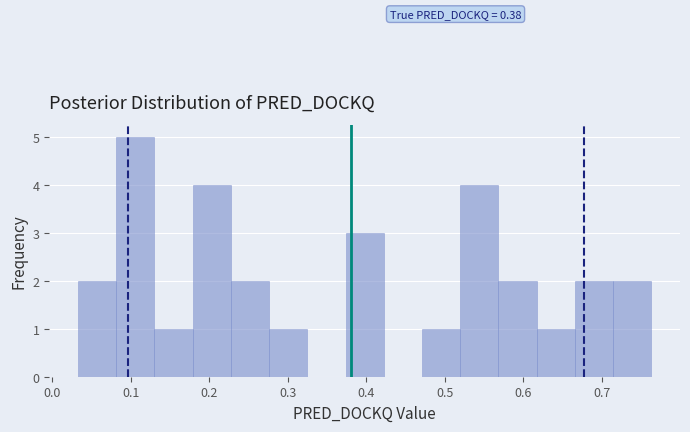

Over which range of the x-axis is the bar tallest?

0.08 to 0.13